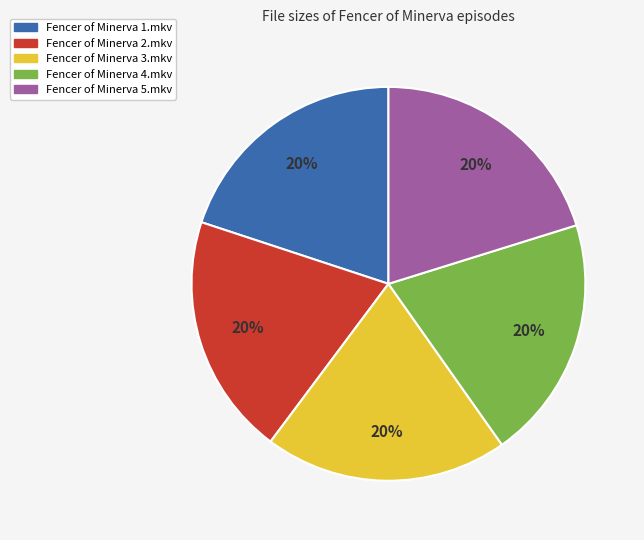

Approximately how many times larger is the value at Fencer of Minerva 5.mkv compared to Fencer of Minerva 4.mkv?

1.0